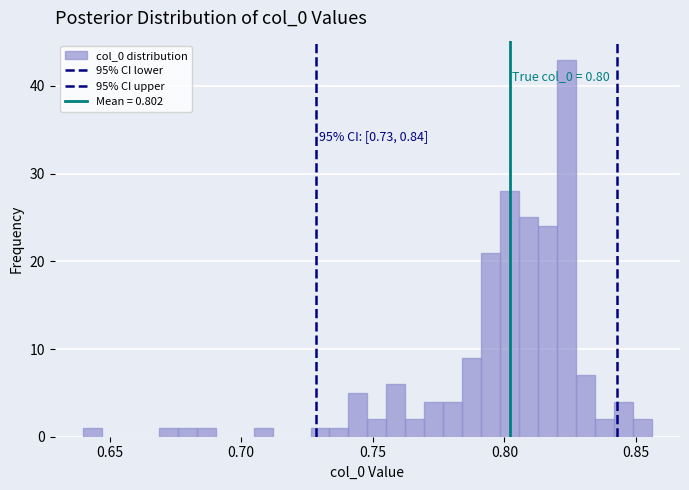

Around what value on the x-axis is the tallest bar? Give the approximate position of its centre, as read against the axis.

0.825